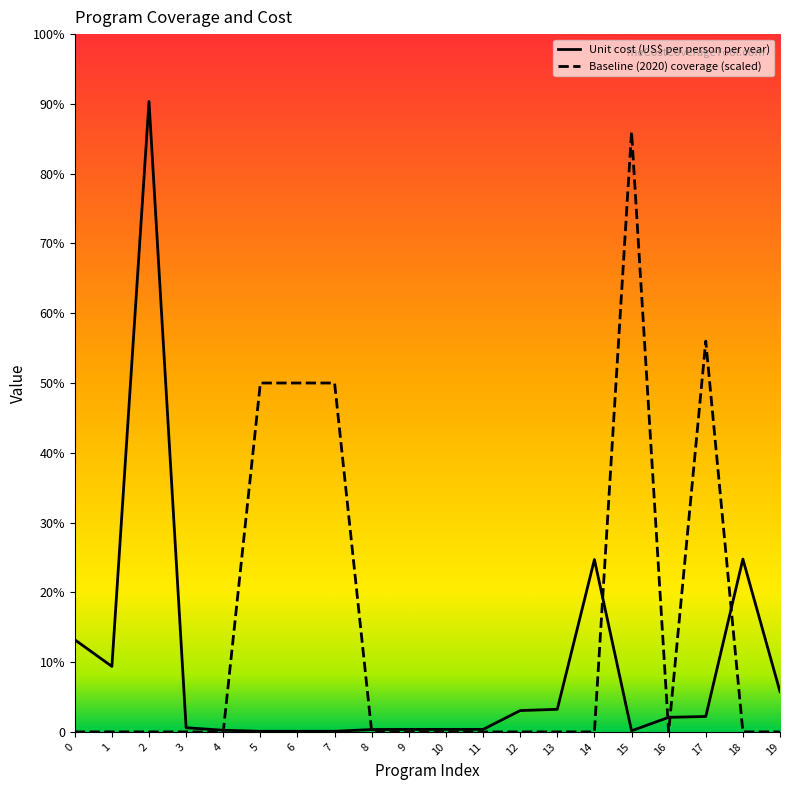

Is this an area chart (filled region under the line)?

No